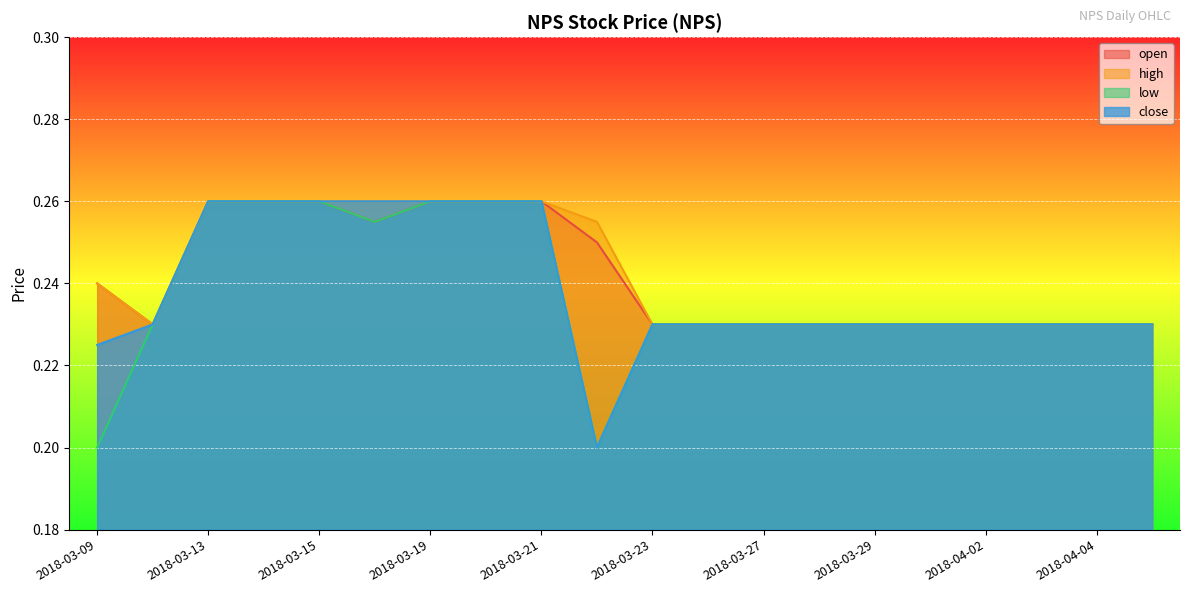

Which series has the widest spread of values?

low